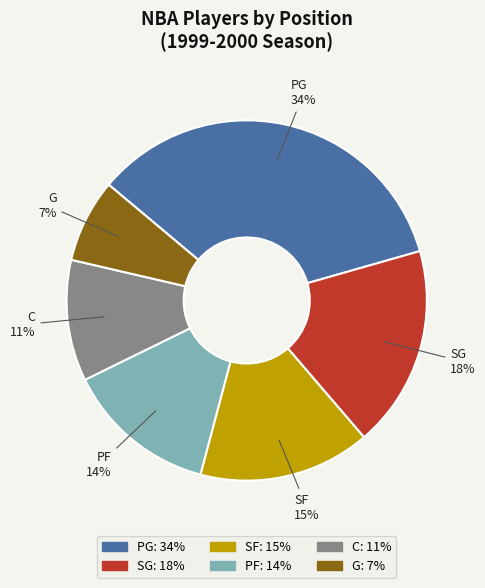

Rank the categories by value from lowest to highest.

G, C, PF, SF, SG, PG